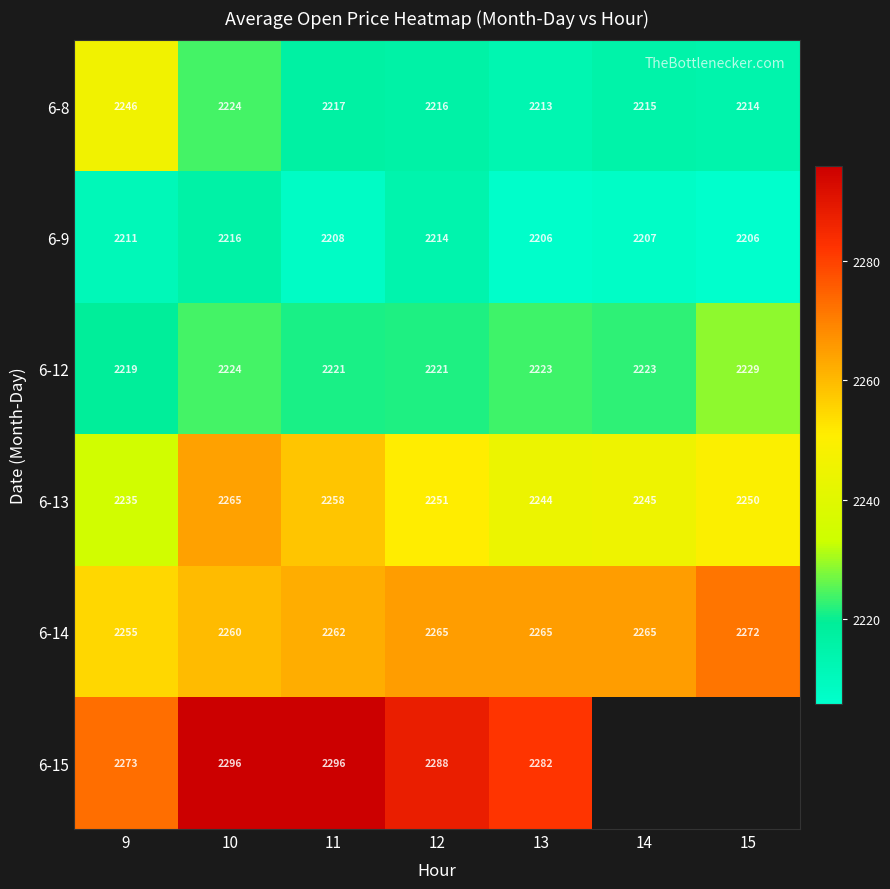

Is it true that 6-13 equals 2244 at 13?

True